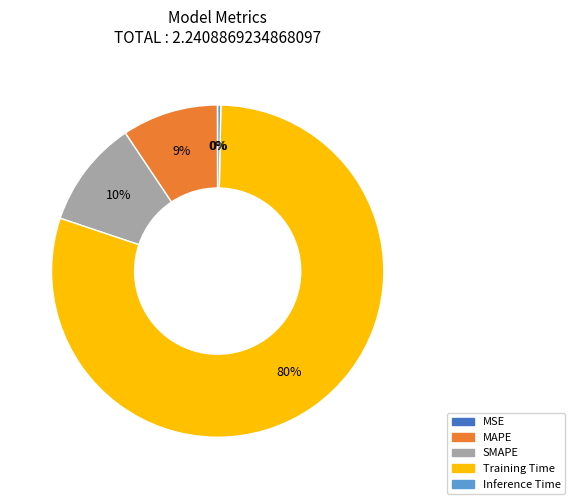

True or false: SMAPE accounts for 1% of the total.

False